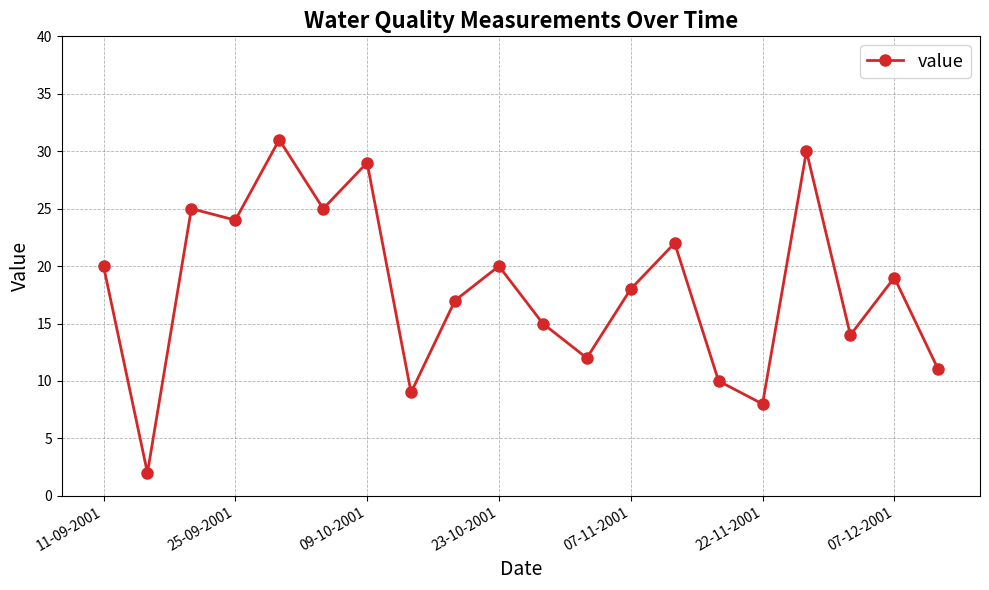

What is the difference between the maximum and minimum values?

29